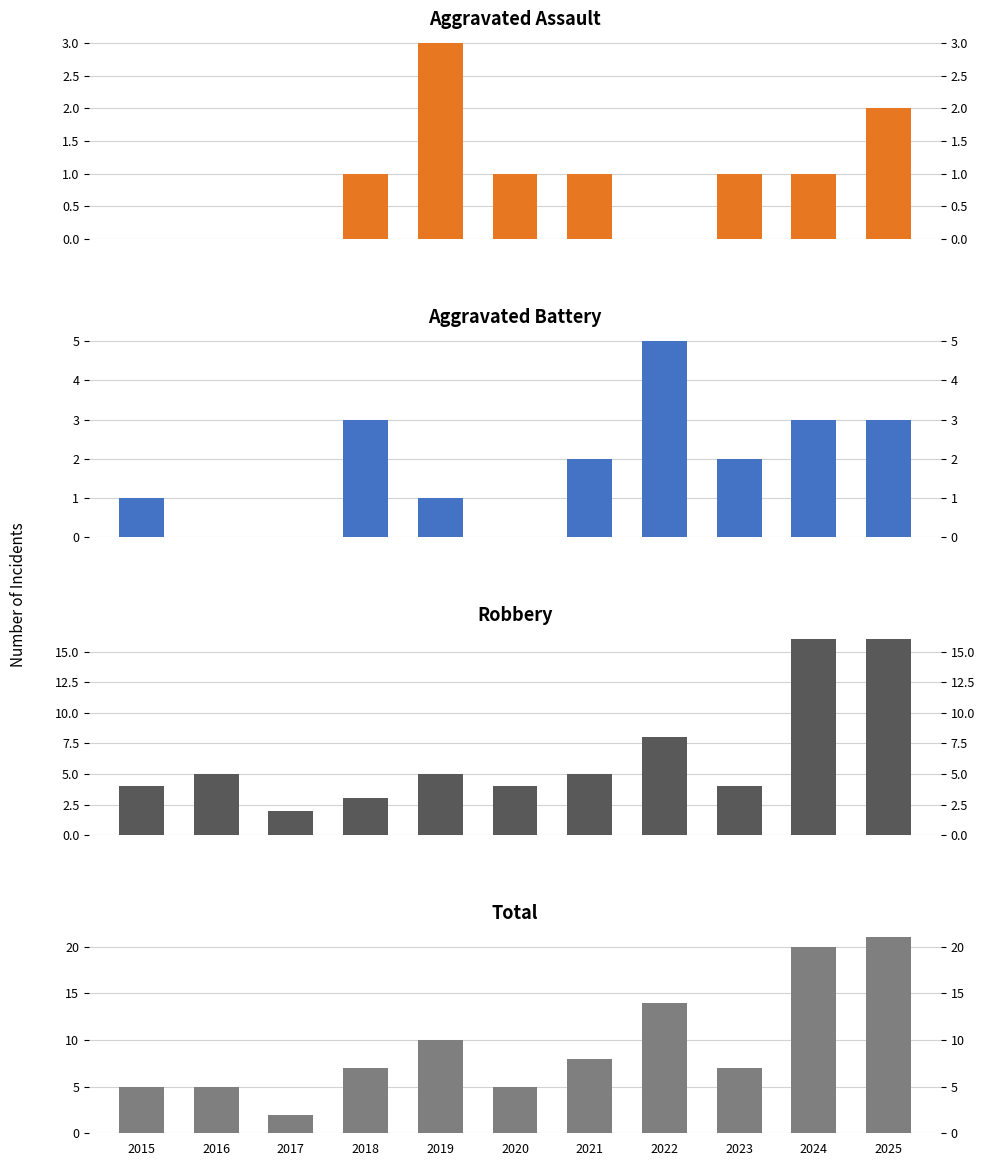

What is the difference between the maximum and minimum values in the Total series?

19